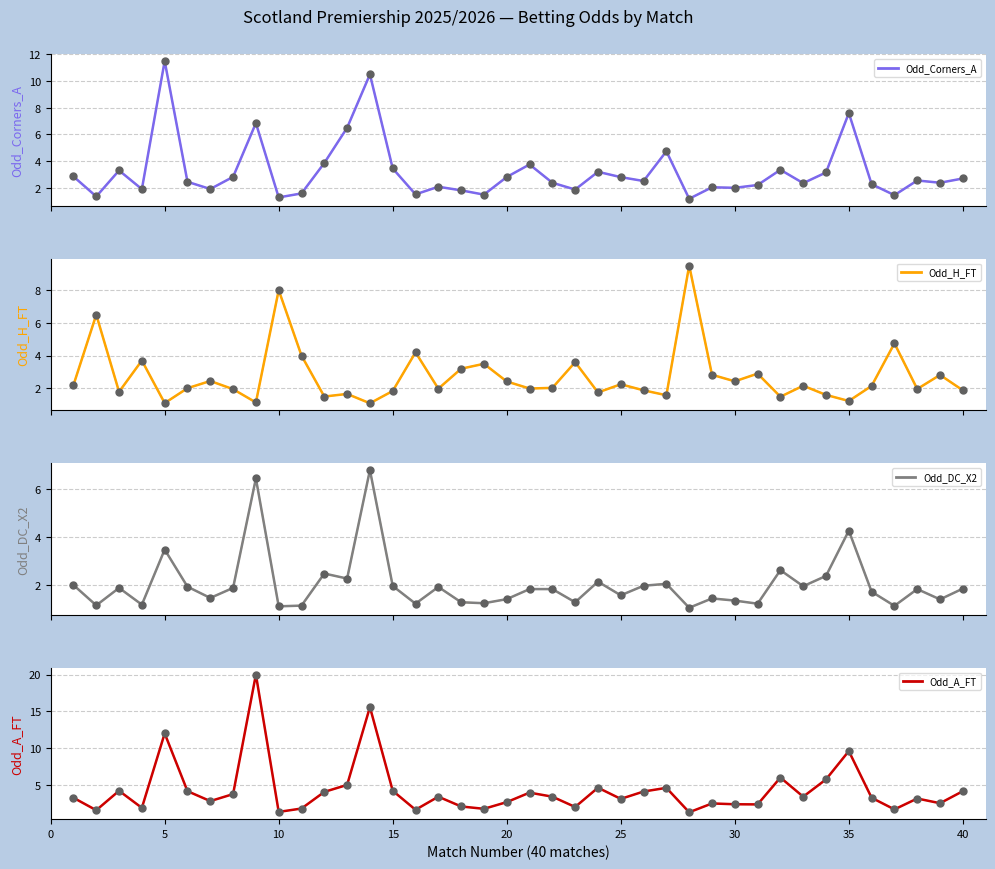

In Odd_Corners_A, how many points are lower than both neighbors (excluding endpoints)?

13